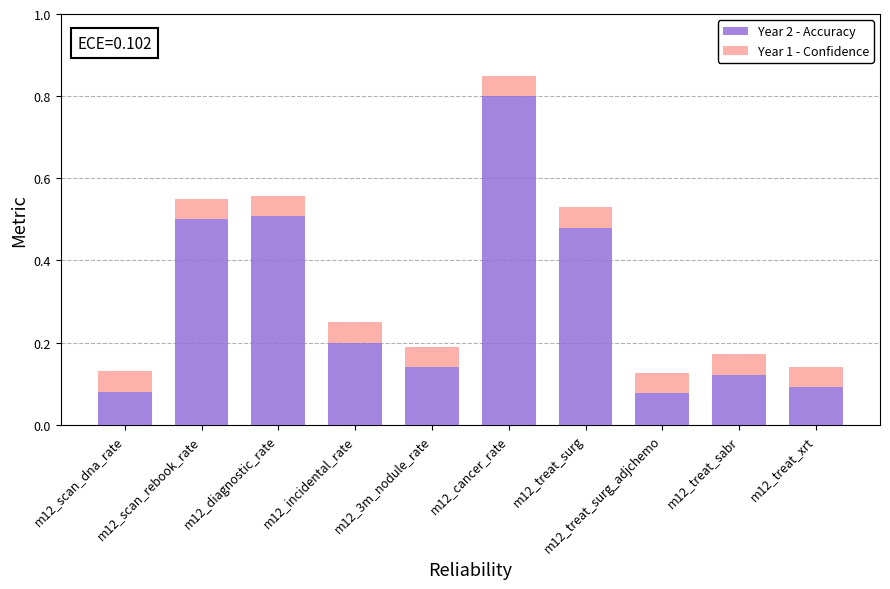

What is the average value of the Year 2 - Accuracy series?

0.3